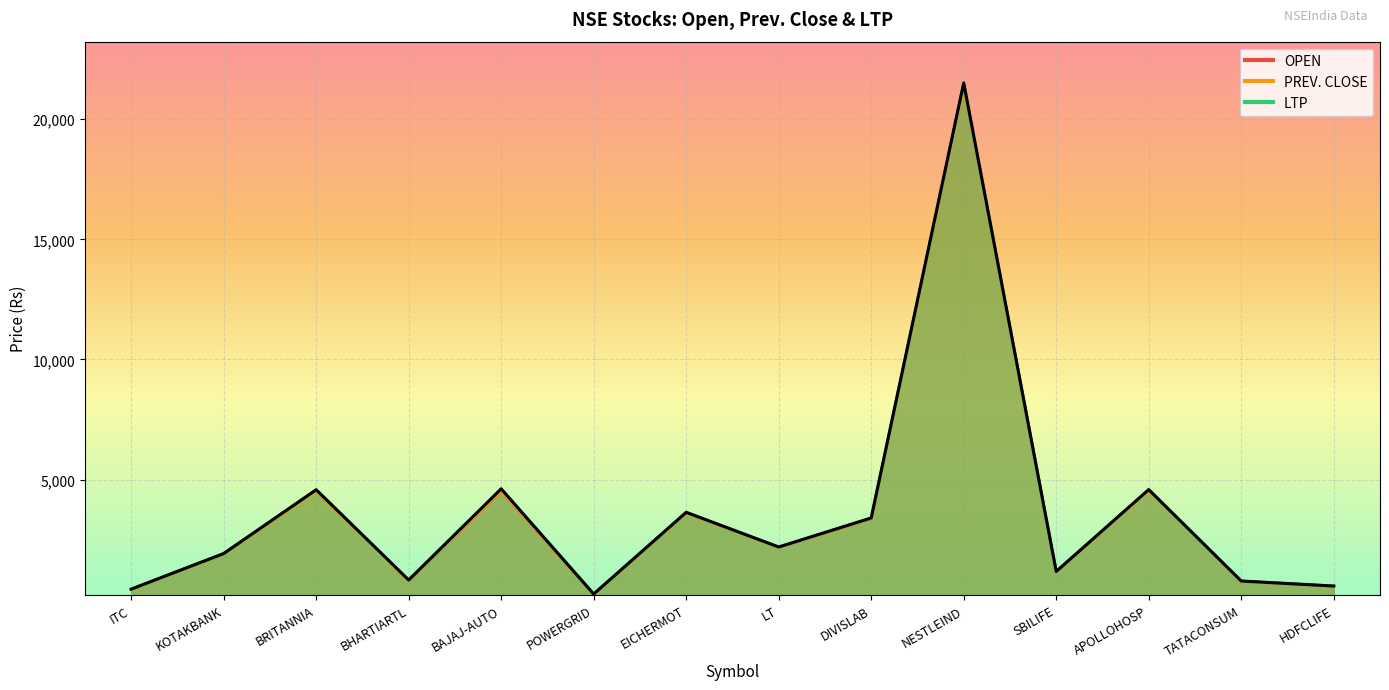

What is the sum of all LTP values?

50454.6